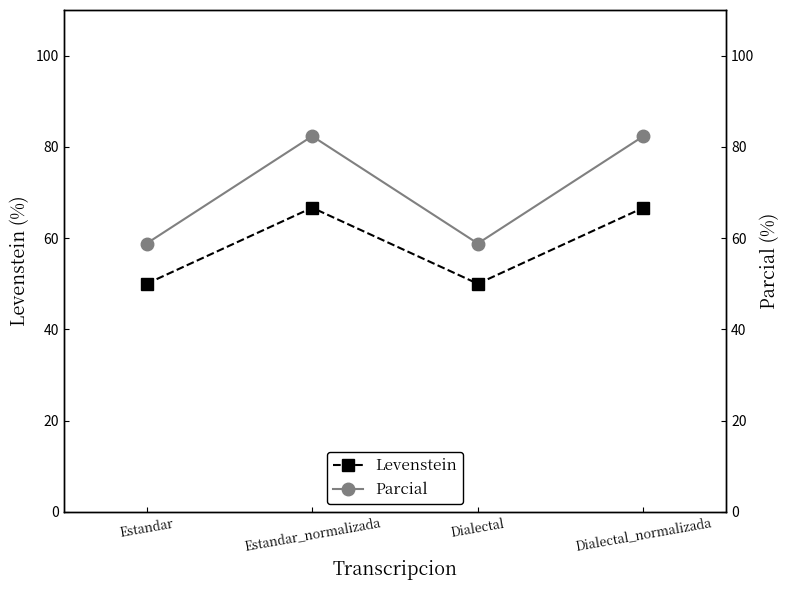

Rank the series by their maximum value, from highest to lowest.

Parcial, Levenstein